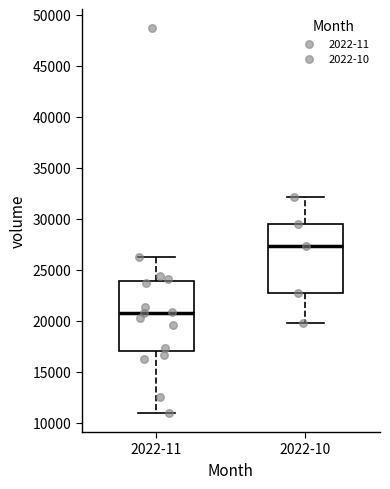

Where does the median line of the box for 2022-10 sit on the y-axis? The values are not printed on the chart, so give them approximately, as read against the axis.

27500